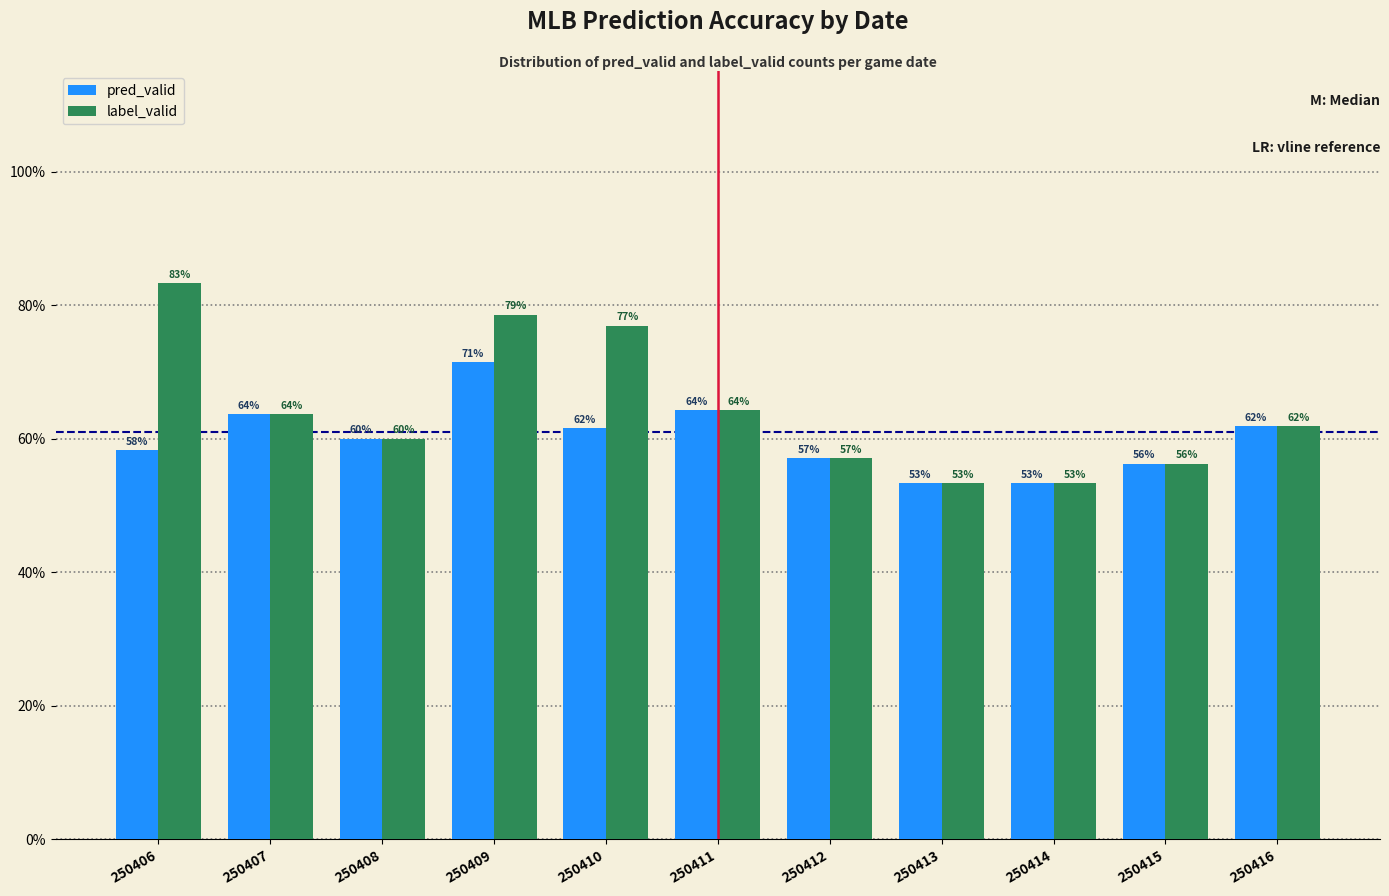

The value of label_valid at 250406 is 44.4. True or false?

False